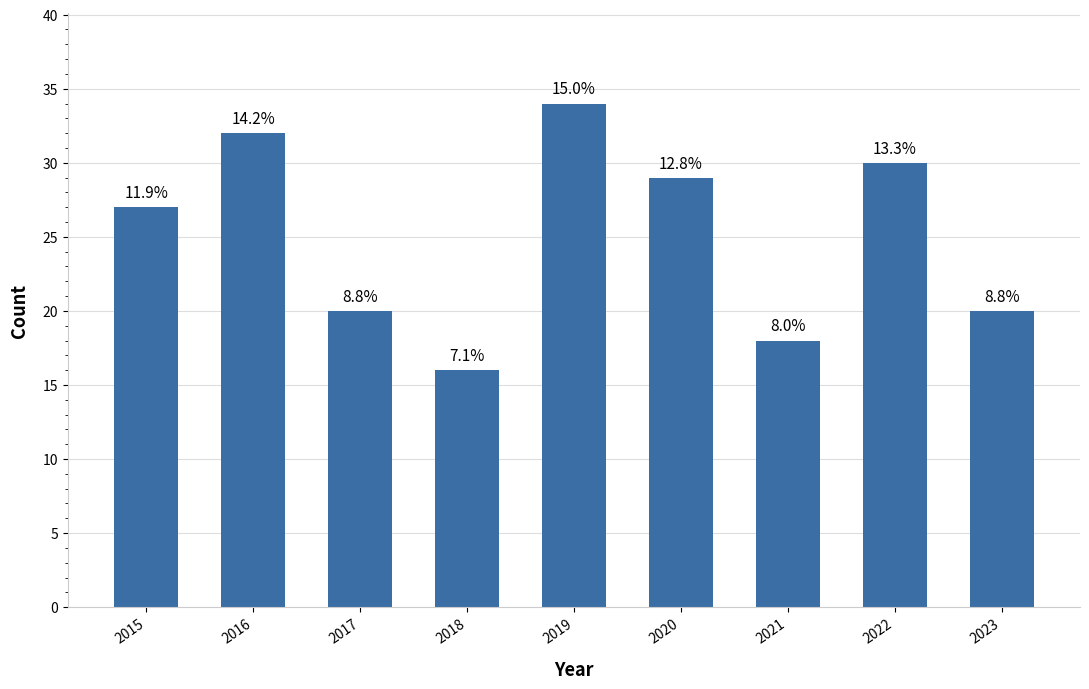

Reading left to right, extract all data points from this chart.

2015=27	2016=32	2017=20	2018=16	2019=34	2020=29	2021=18	2022=30	2023=20